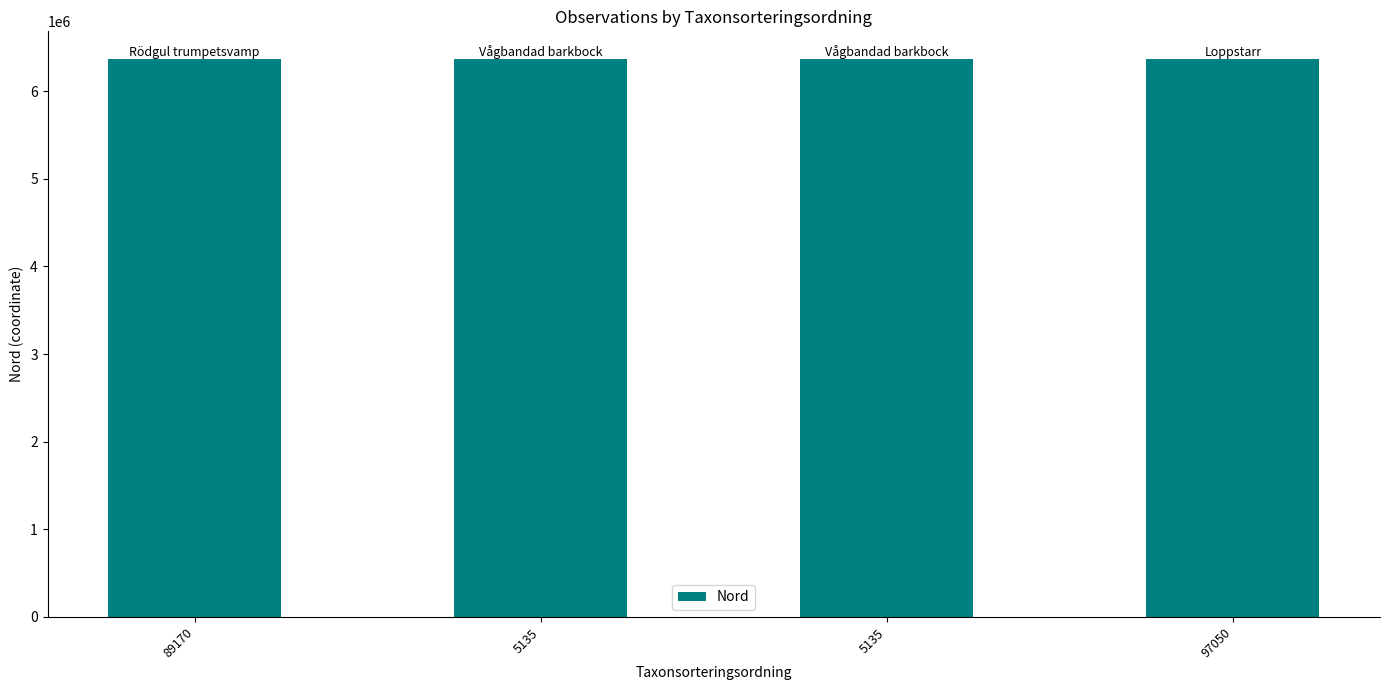

How many values exceed 6363679?

2